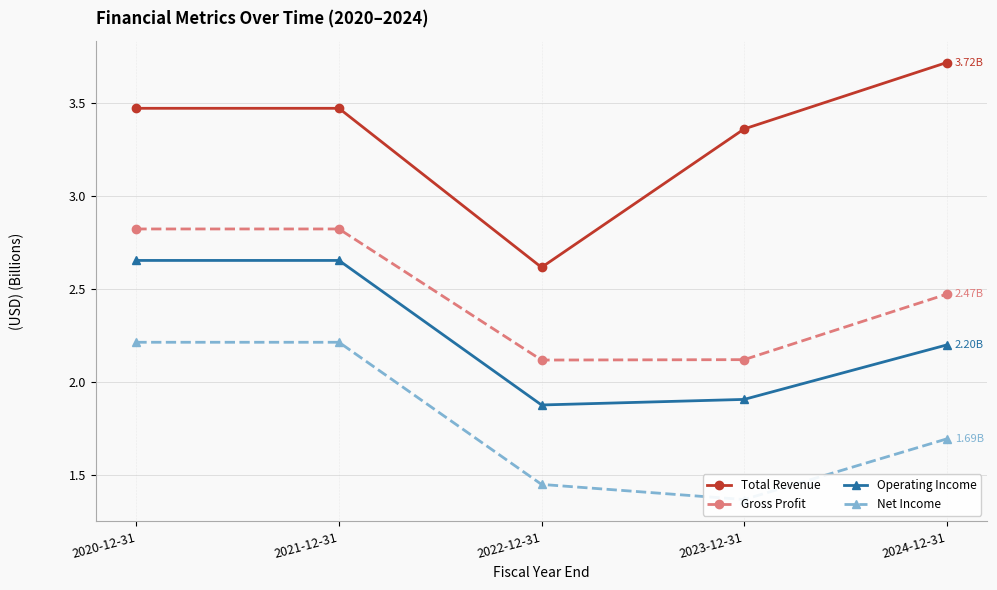

True or false: Net Income and Operating Income intersect in this chart.

False